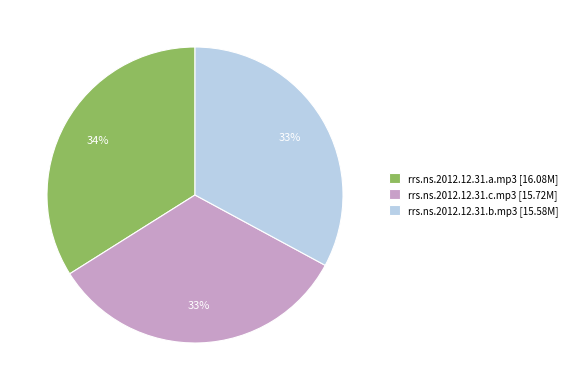

Does any single category account for the majority?

No